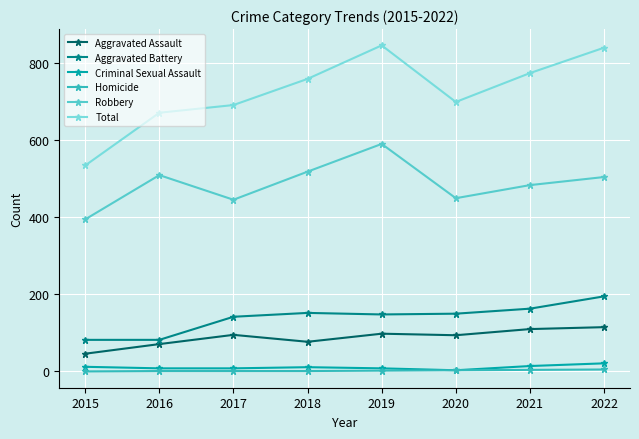

What is the highest value of the Aggravated Assault series?

115